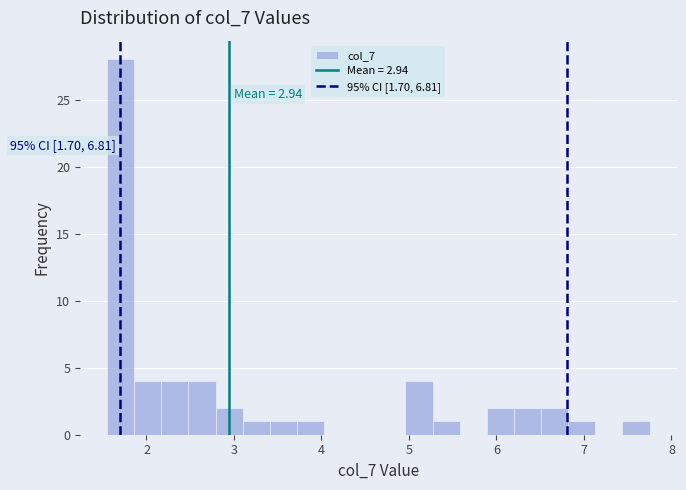

Around what value on the x-axis is the tallest bar? Give the approximate position of its centre, as read against the axis.

1.7